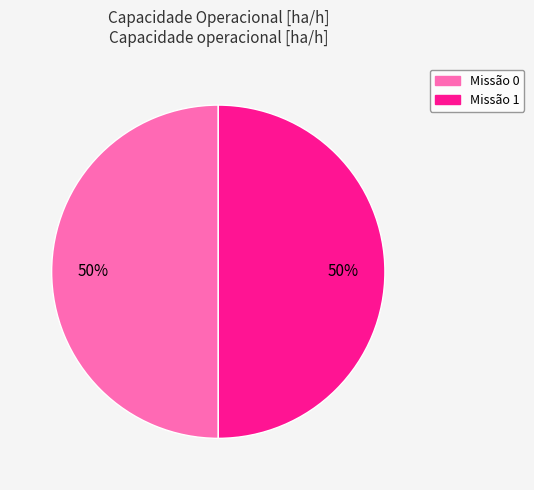

To the nearest percent, what is the average slice percentage?

50%